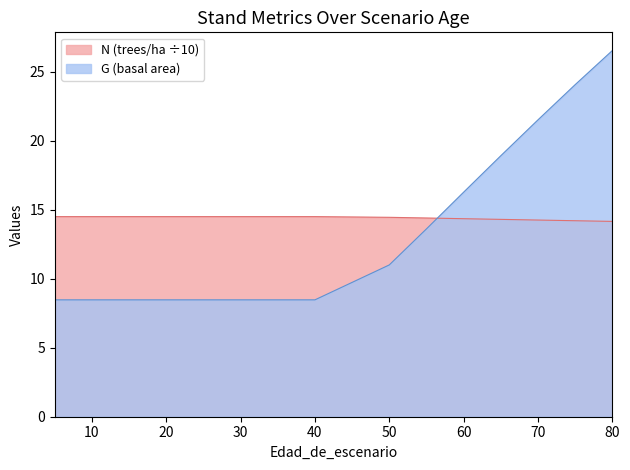

List the series in order of their overall mean, highest first.

N, G